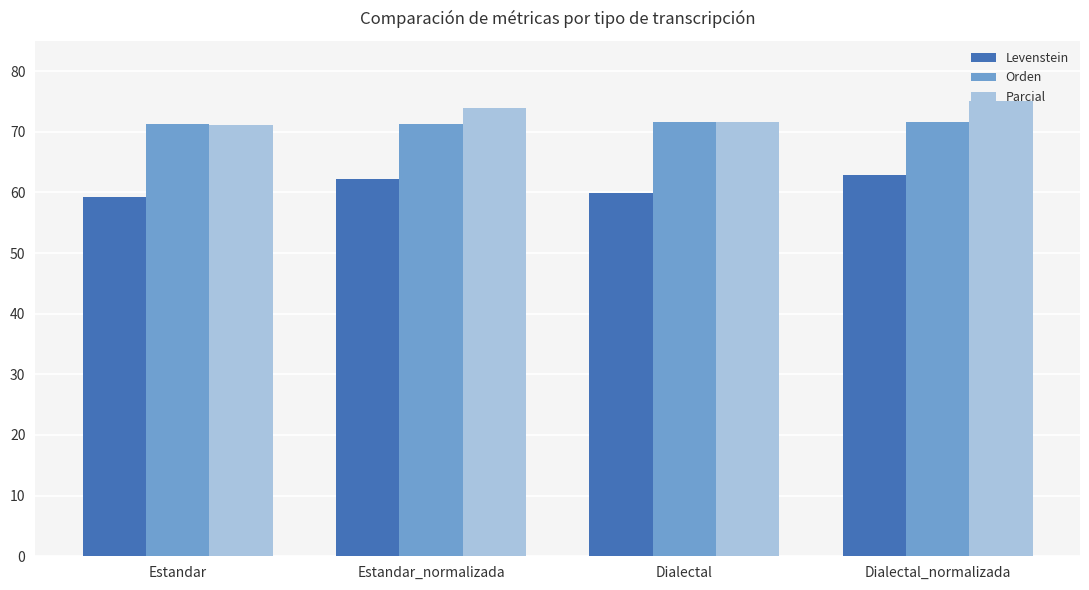

Between Estandar_normalizada and Dialectal_normalizada, which series saw the biggest shift?

Parcial